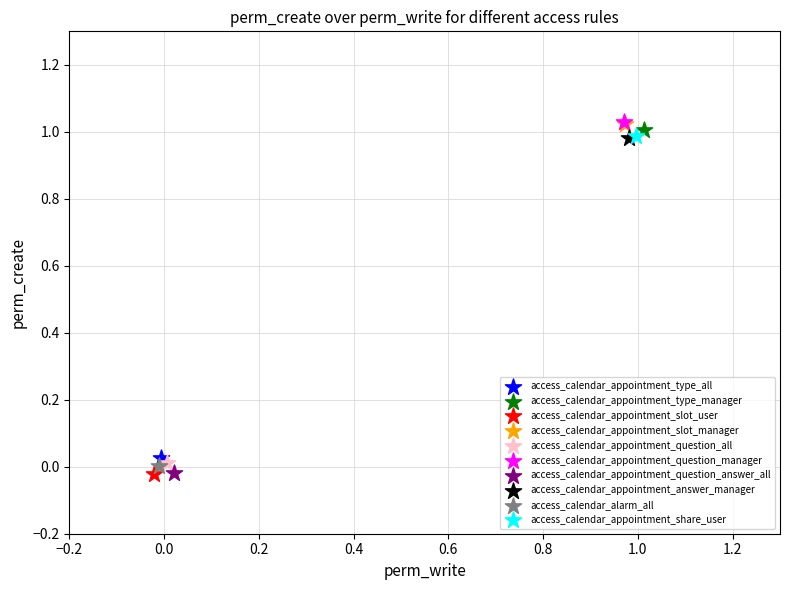

What are all the series names shown in the legend?

access_calendar_appointment_type_all, access_calendar_appointment_type_manager, access_calendar_appointment_slot_user, access_calendar_appointment_slot_manager, access_calendar_appointment_question_all, access_calendar_appointment_question_manager, access_calendar_appointment_question_answer_all, access_calendar_appointment_answer_manager, access_calendar_alarm_all, access_calendar_appointment_share_user